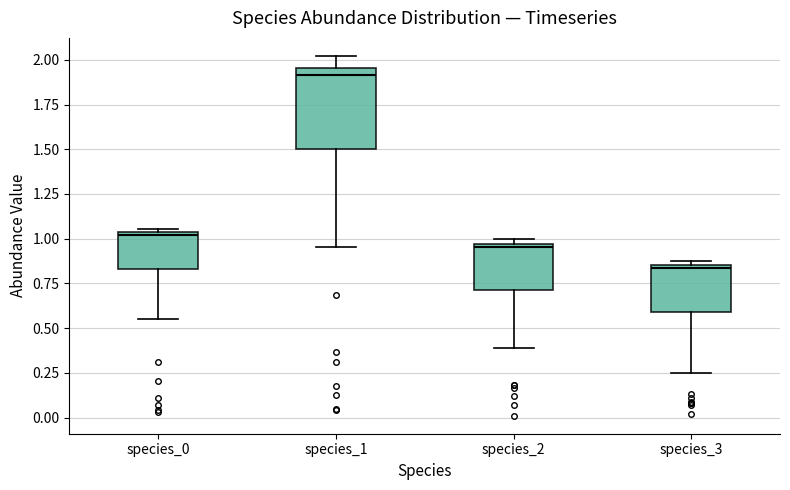

Reading left to right, transcribe this box plot: for each box, give where its median line is, the range the box spans, and where its two whiskers end, as read against the y-axis. The values are not printed on the chart, so give them approximately, as read against the axis.

species_0: median 1.00, box 0.85 to 1.05, whiskers 0.55 to 1.05 (just above the box's upper edge)
species_1: median 1.90, box 1.50 to 1.95, whiskers 0.95 to 2.00
species_2: median 0.95 (just below the box's upper edge), box 0.70 to 0.95, whiskers 0.40 to 1.00
species_3: median 0.85, box 0.60 to 0.85, whiskers 0.25 to 0.90